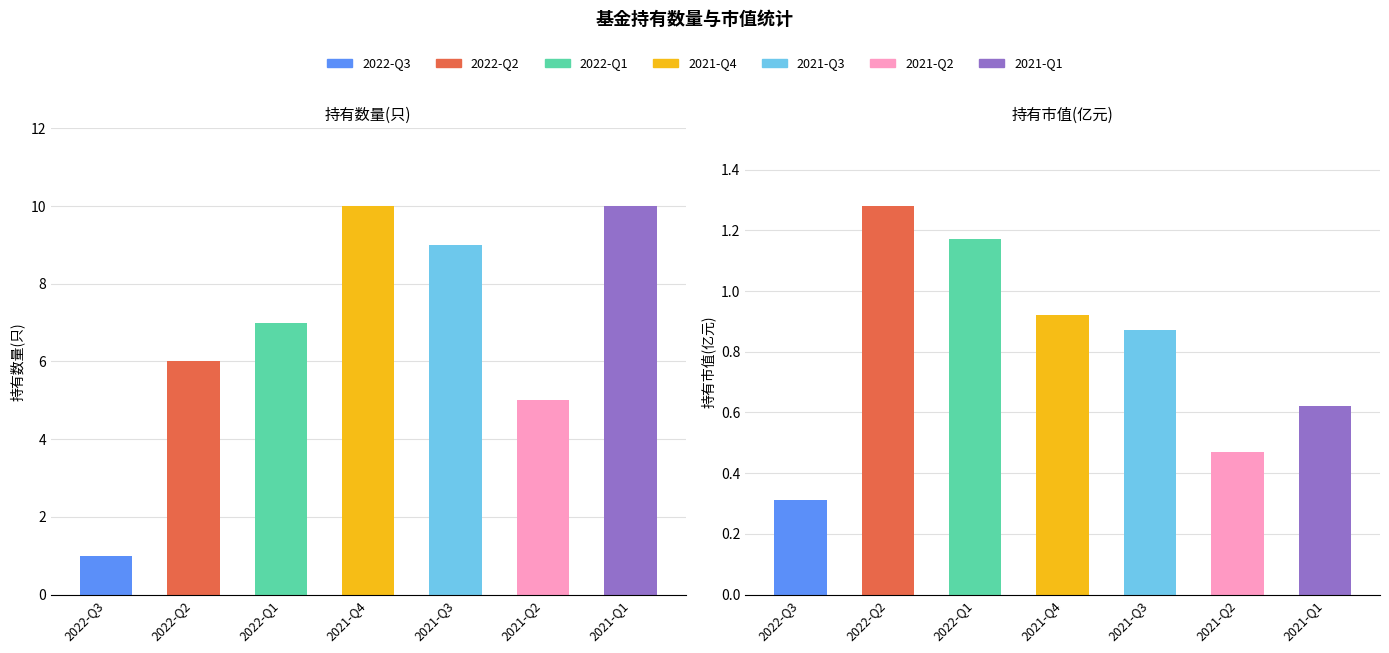

How many groups of bars are there?

7